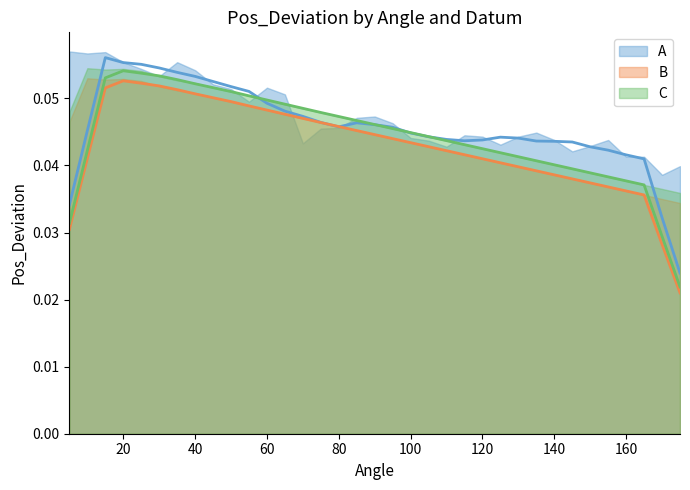

The value of B at 120 is 0.0. True or false?

True